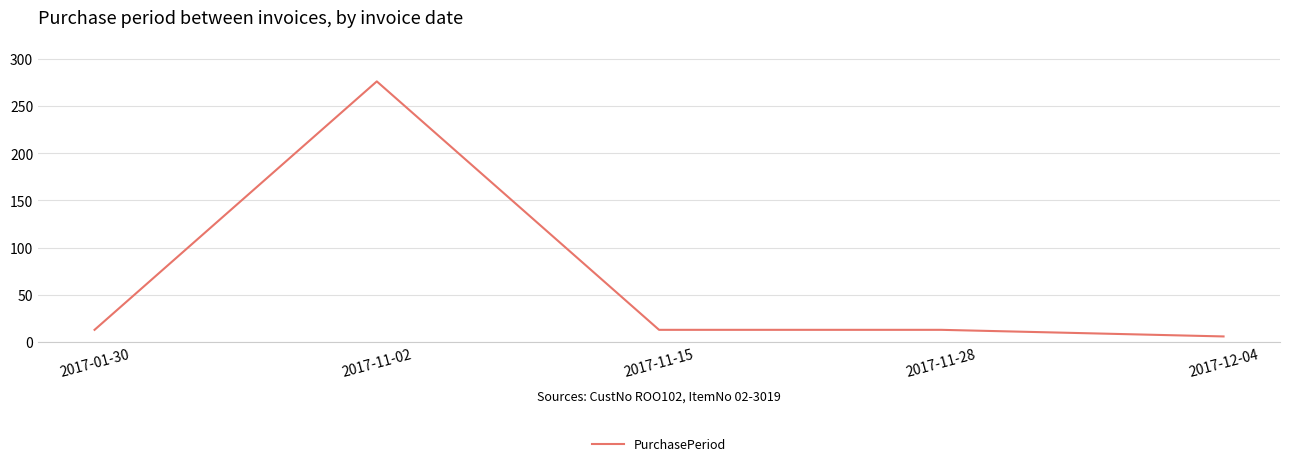

Approximately how many times larger is the value at 2017-11-15 compared to 2017-12-04?

2.2